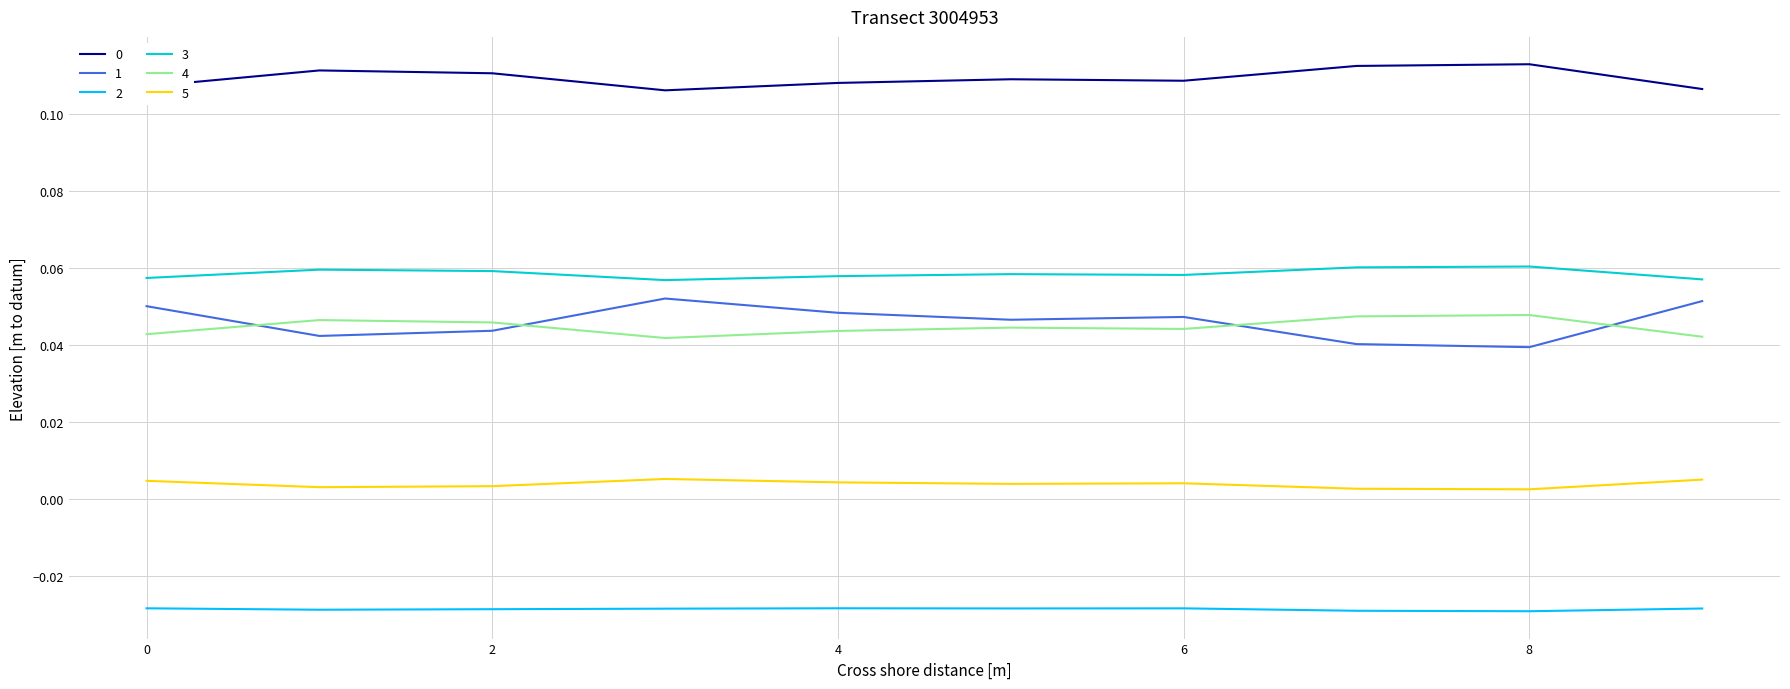

True or false: 0 and 4 intersect in this chart.

False